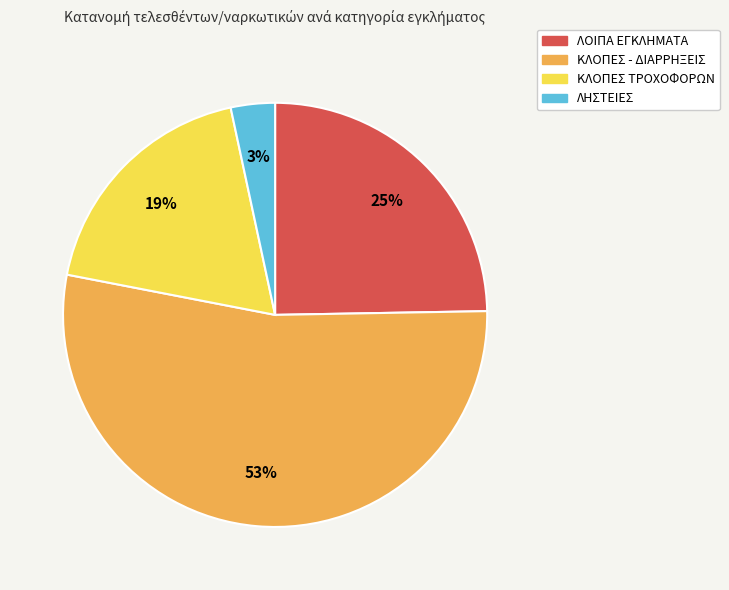

To the nearest percent, what is the difference between the ΚΛΟΠΕΣ - ΔΙΑΡΡΗΞΕΙΣ and ΛΗΣΤΕΙΕΣ slice percentages?

50%